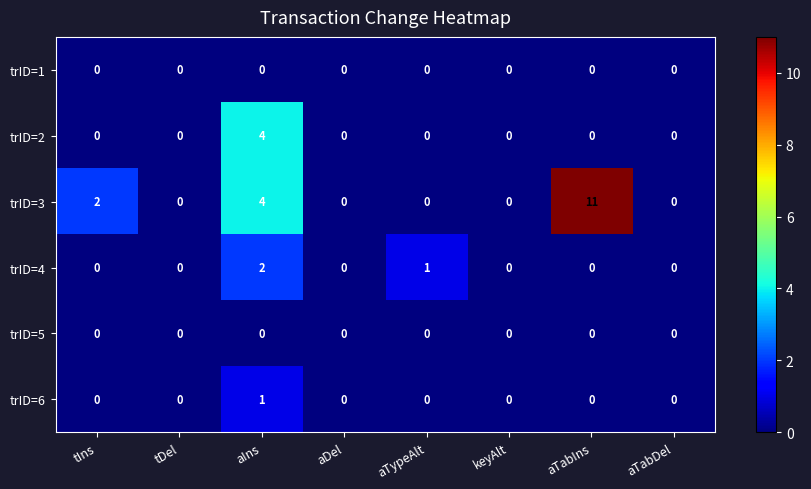

Which series has the largest range (max minus min)?

trID=3